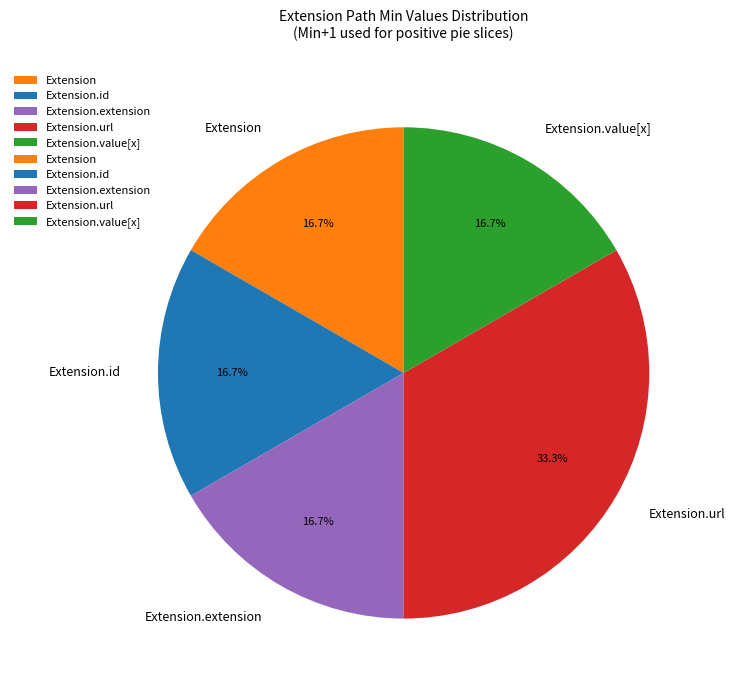

What is the largest slice in the pie chart?

Extension.url